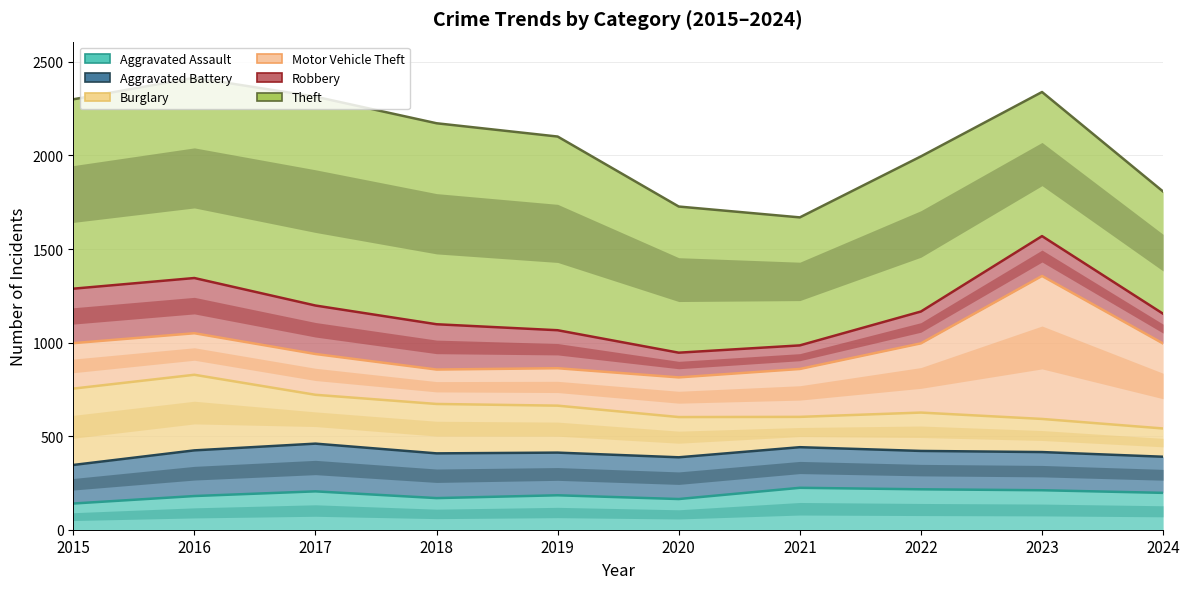

What is the value of the Burglary point at the 9th from the left?

592